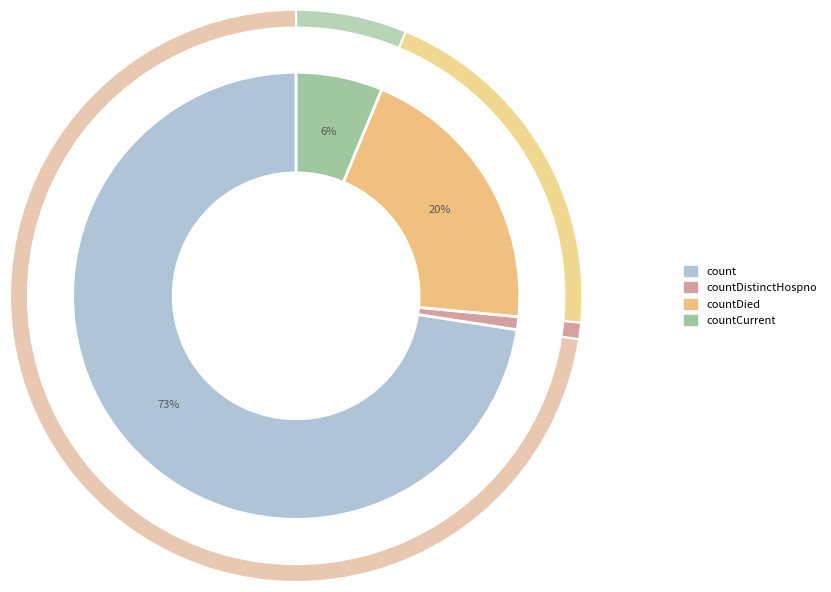

Is there any slice that represents more than half of the pie?

Yes